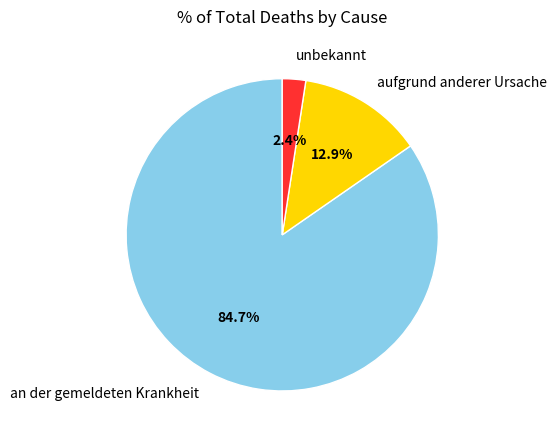

Which slice is the largest?

an der gemeldeten Krankheit